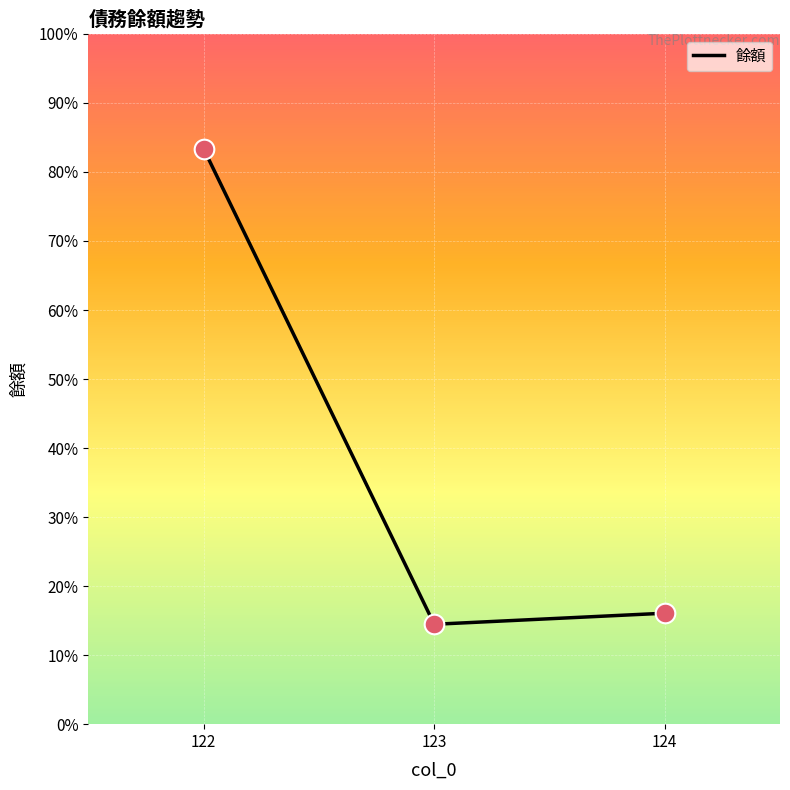

Approximately how many times larger is the value at 123 compared to 124?

0.9